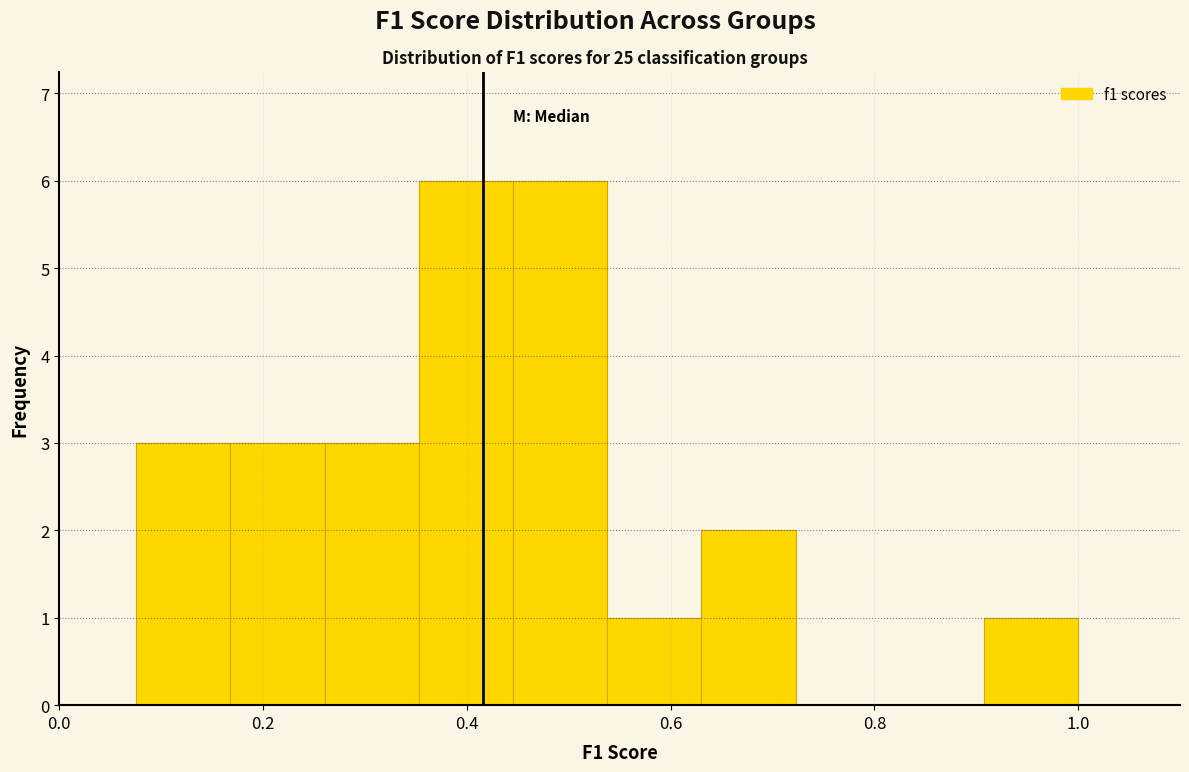

How tall is the bar that spans 0.90 to 1.00 on the x-axis? Neither the bar edges nor the heights are printed on the chart, so give them approximately, as read against the axes.

1